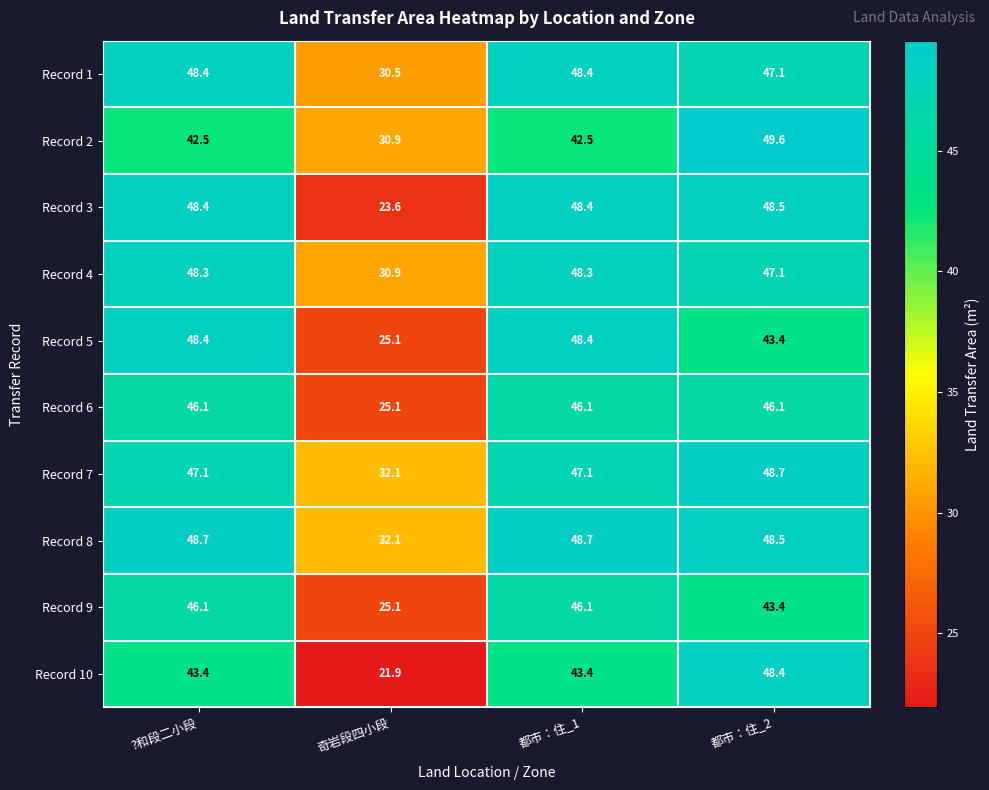

At which label does Record 2 reach its minimum?

奇岩段四小段